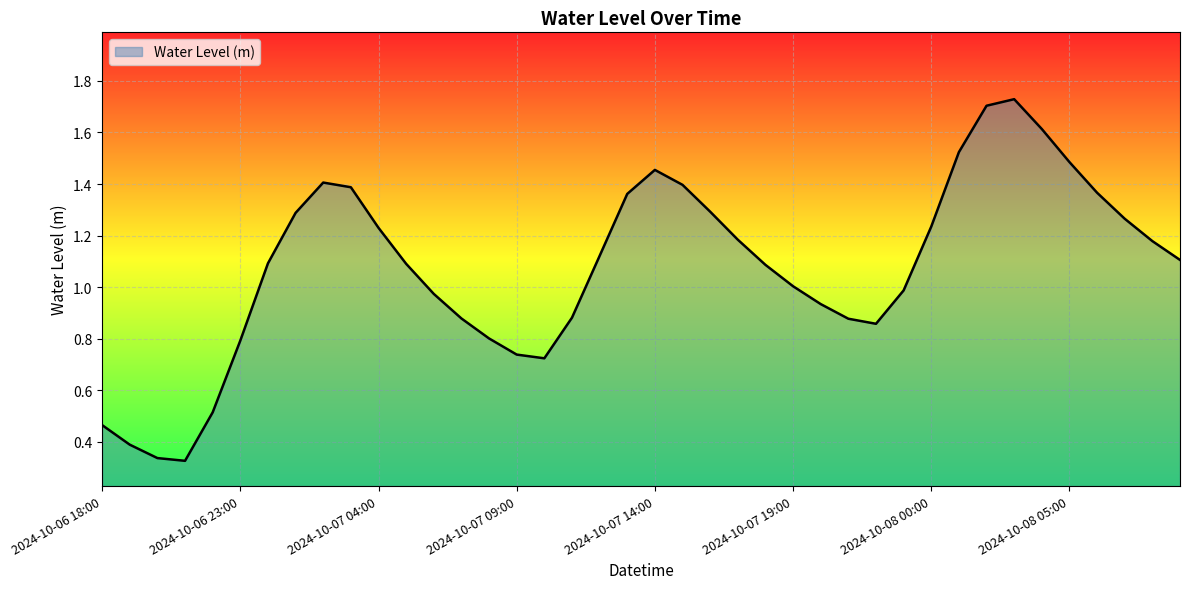

Reading right to left, extract all data points from this chart.

2024-10-08 09:00=1.1	2024-10-08 08:00=1.2	2024-10-08 07:00=1.3	2024-10-08 06:00=1.4	2024-10-08 05:00=1.5	2024-10-08 04:00=1.6	2024-10-08 03:00=1.7	2024-10-08 02:00=1.7	2024-10-08 01:00=1.5	2024-10-08 00:00=1.2	2024-10-07 23:00=1.0	2024-10-07 22:00=0.9	2024-10-07 21:00=0.9	2024-10-07 20:00=0.9	2024-10-07 19:00=1.0	2024-10-07 18:00=1.1	2024-10-07 17:00=1.2	2024-10-07 16:00=1.3	2024-10-07 15:00=1.4	2024-10-07 14:00=1.5	2024-10-07 13:00=1.4	2024-10-07 12:00=1.1	2024-10-07 11:00=0.9	2024-10-07 10:00=0.7	2024-10-07 09:00=0.7	2024-10-07 08:00=0.8	2024-10-07 07:00=0.9	2024-10-07 06:00=1.0	2024-10-07 05:00=1.1	2024-10-07 04:00=1.2	2024-10-07 03:00=1.4	2024-10-07 02:00=1.4	2024-10-07 01:00=1.3	2024-10-07 00:00=1.1	2024-10-06 23:00=0.8	2024-10-06 22:00=0.5	2024-10-06 21:00=0.3	2024-10-06 20:00=0.3	2024-10-06 19:00=0.4	2024-10-06 18:00=0.5